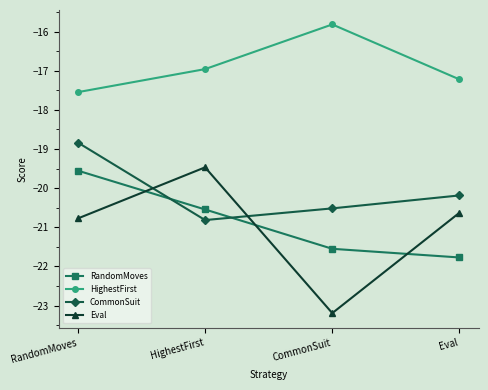

What position from the right is HighestFirst?

3